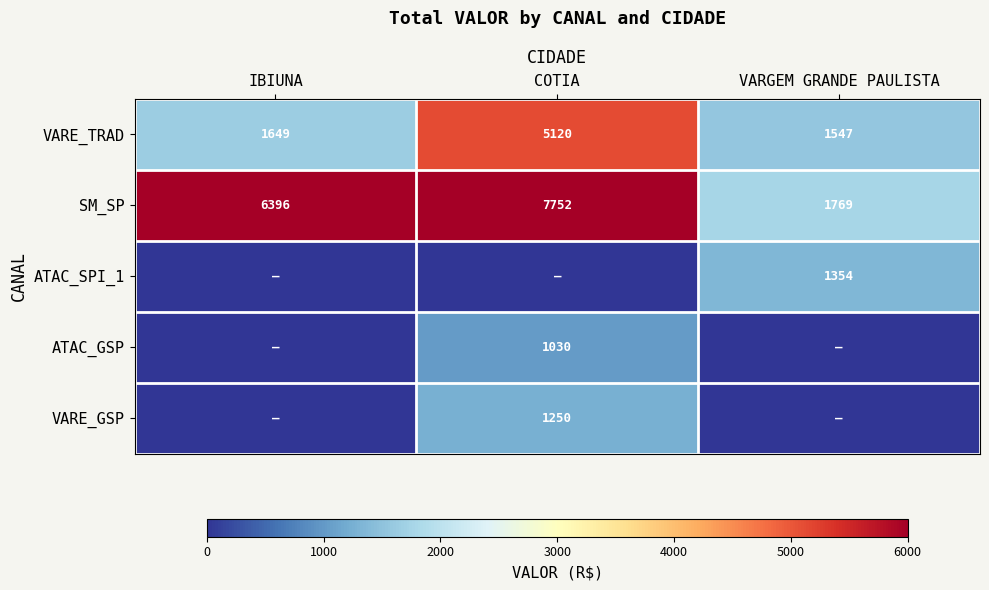

What is the maximum value for SM_SP?

7752